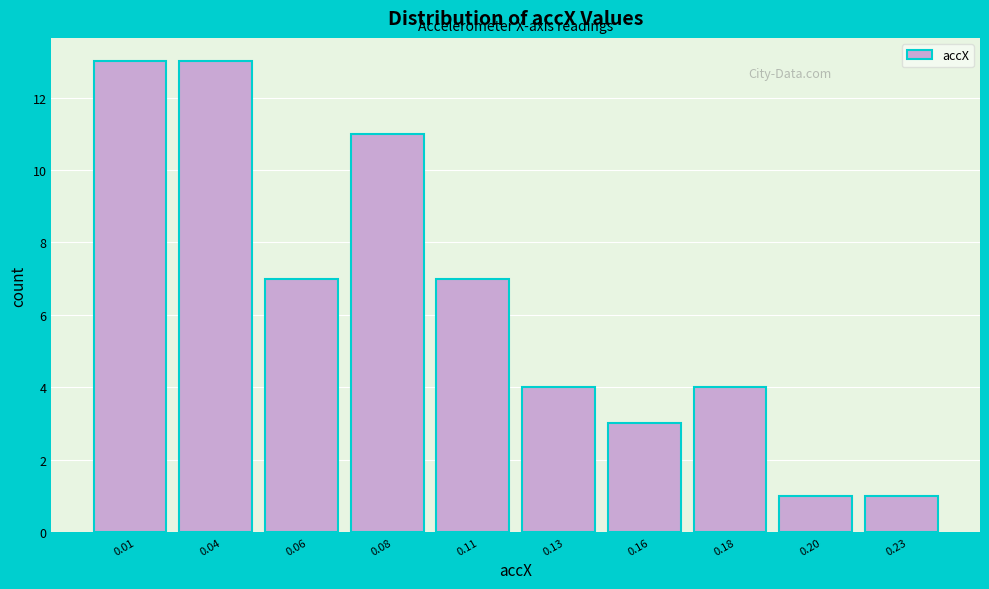

Reading left to right, list all the values displayed in this chart.

0.01=13	0.04=13	0.06=7	0.08=11	0.11=7	0.13=4	0.16=3	0.18=4	0.20=1	0.23=1